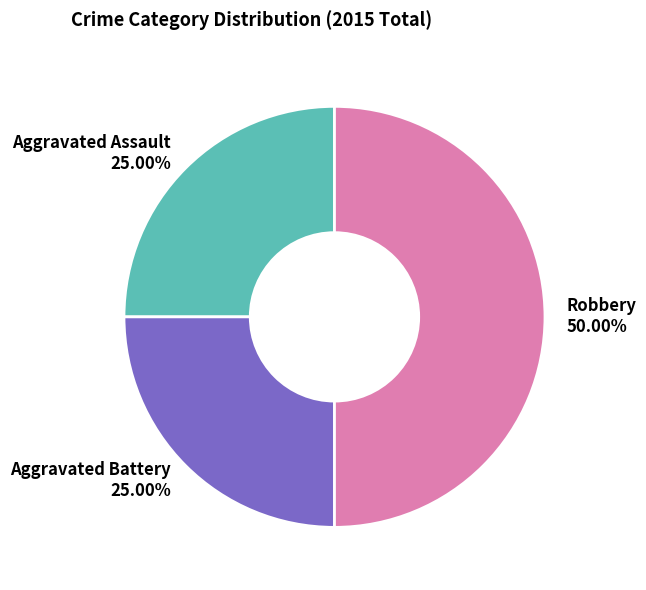

To the nearest percent, what portion does Aggravated Assault represent?

25%